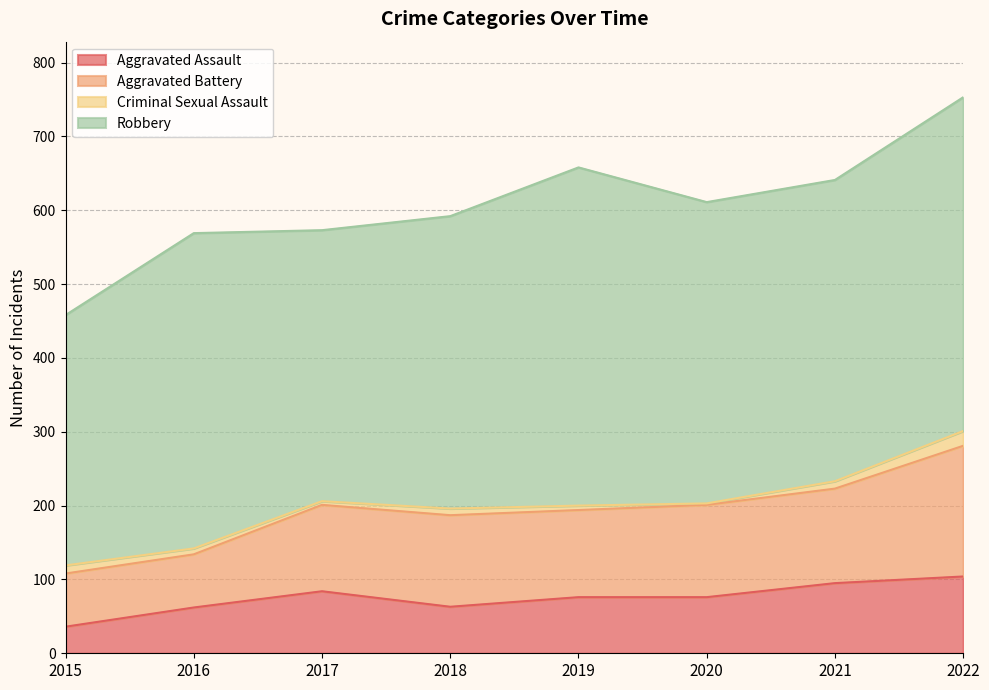

Is the value of Robbery at 2019 greater than the value of Criminal Sexual Assault at 2021?

Yes